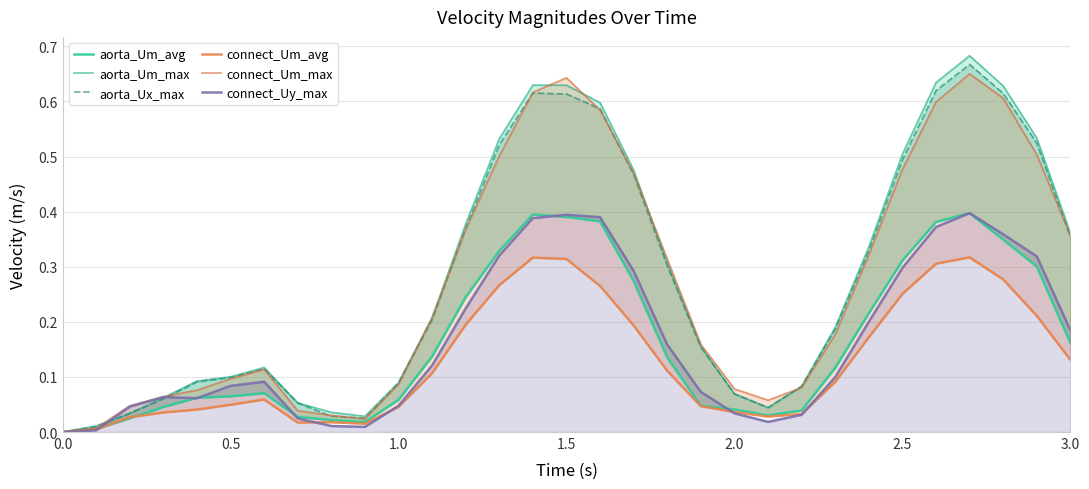

The connect_Uy_max series shows 0.1 at 1.0. True or false?

False